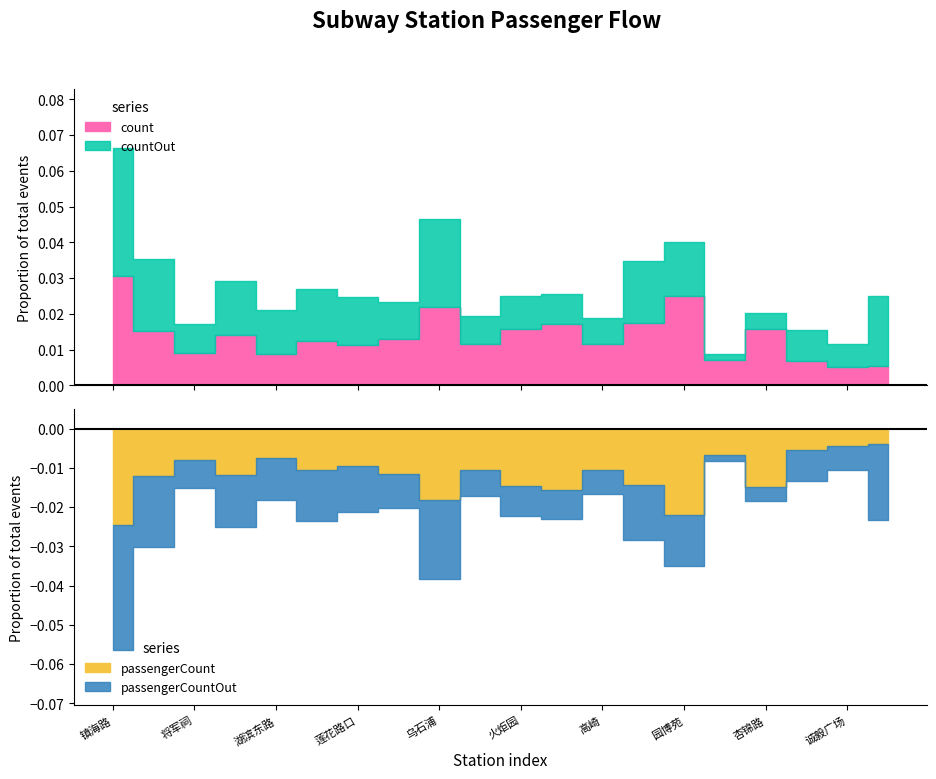

At which label is passengerCount closest to 7785?

集美学村